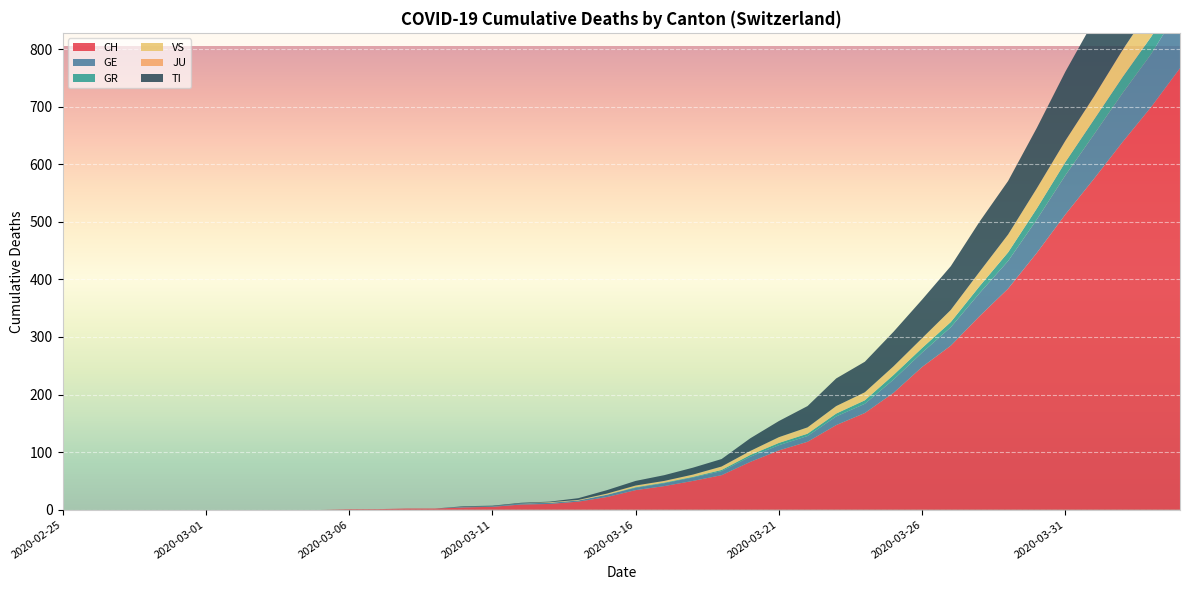

Reading left to right, what are all the values shown in this chart?

CH: 0	0	0	0	0	0	0	0	0	0	1	1	2	2	4	5	9	10	14	22	34	41	50	60	83	103	118	147	168	203	248	285	336	384	446	513	575	639	700	767
GE: 0	0	0	0	0	0	0	0	0	0	0	0	0	0	1	1	2	2	2	4	4	5	6	7	9	9	10	15	16	23	25	32	40	48	58	68	77	85	92	106
GR: 0	0	0	0	0	0	0	0	0	0	0	0	0	0	0	0	0	0	0	0	1	1	1	2	3	4	4	5	6	8	8	9	12	15	19	23	26	28	30	30
VS: 0	0	0	0	0	0	0	0	0	0	0	0	0	0	0	0	0	1	1	2	3	3	4	6	7	10	11	13	14	15	17	21	25	31	35	37	40	47	51	53
JU: 0	0	0	0	0	0	0	0	0	0	0	0	0	0	0	0	0	0	0	0	0	0	0	0	0	0	0	0	0	0	0	0	0	0	0	0	0	0	0	0
TI: 0	0	0	0	0	0	0	0	0	0	0	0	0	0	1	1	1	1	3	6	8	10	12	13	22	28	37	48	53	60	67	76	87	93	105	120	132	141	155	165